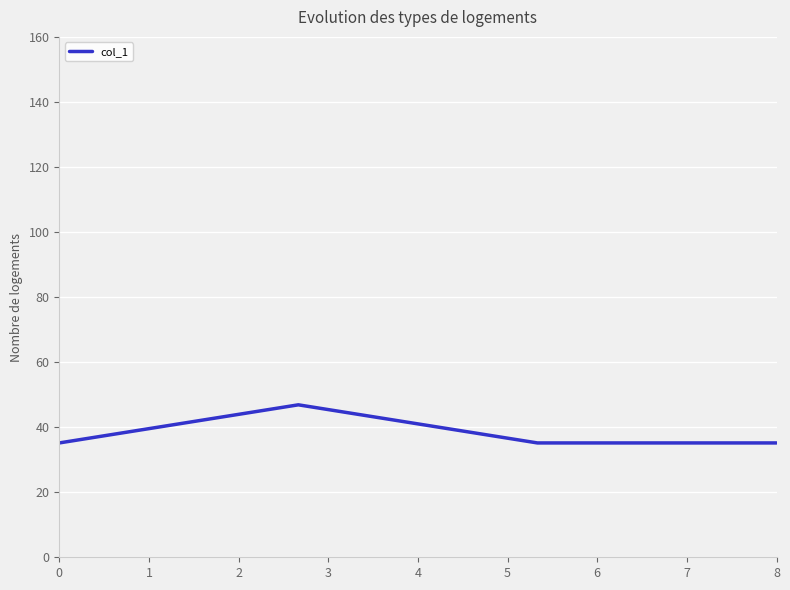

What is the greatest value displayed?

46.9